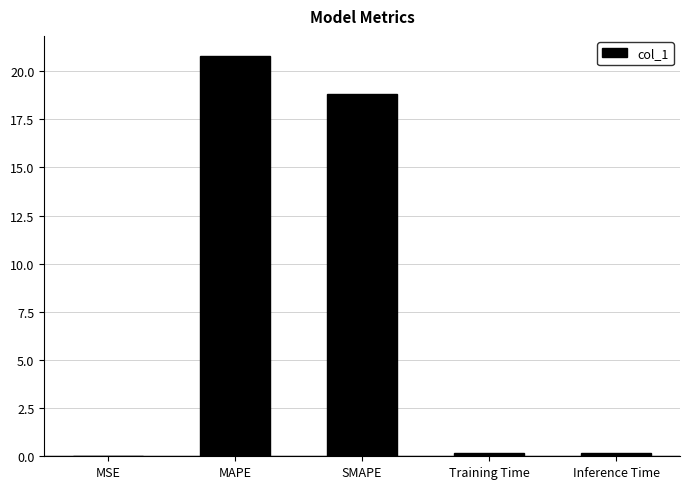

Are the bars horizontal?

No